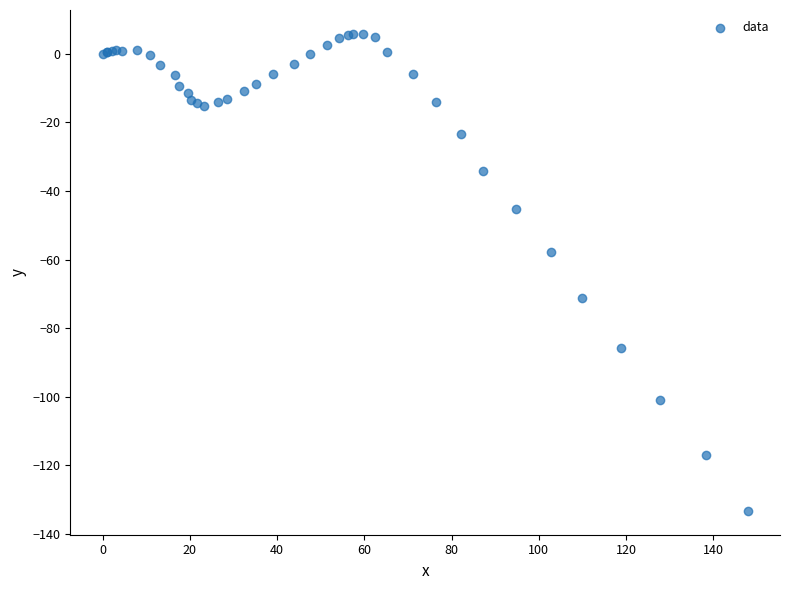

What Y value in the scatter plot is closest to -63?

-57.7